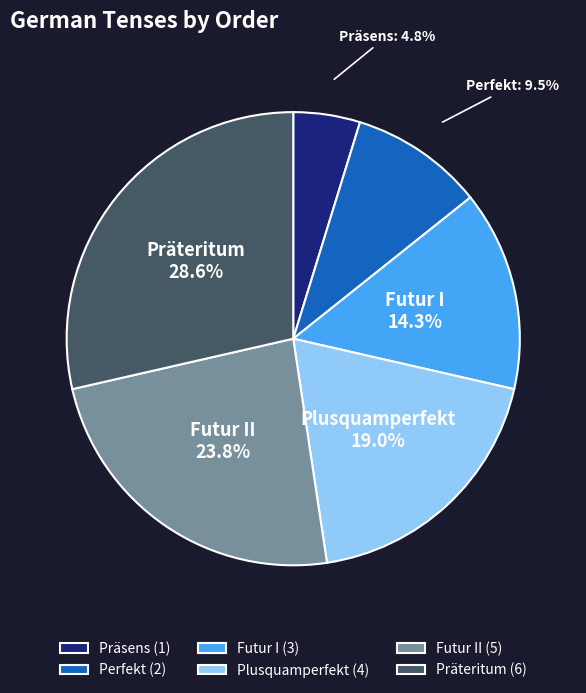

What is the ratio of the value at Perfekt (2) to the value at Futur II (5)?

0.4